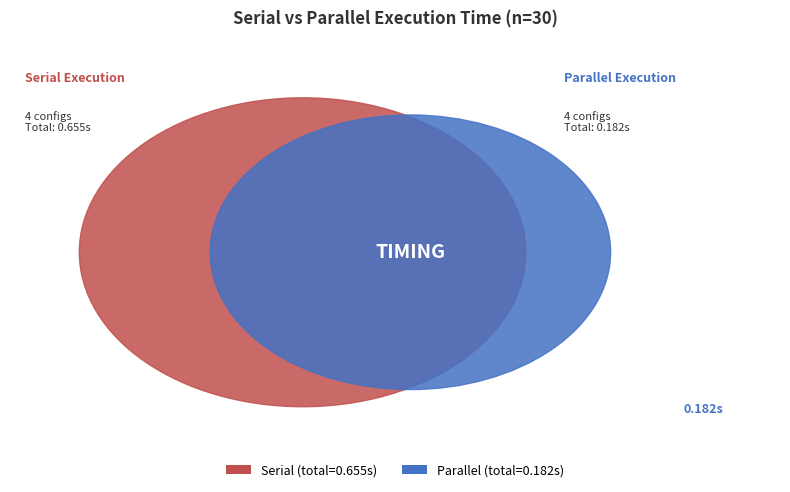

The Parallel-500 slice represents 11% of the pie. True or false?

False